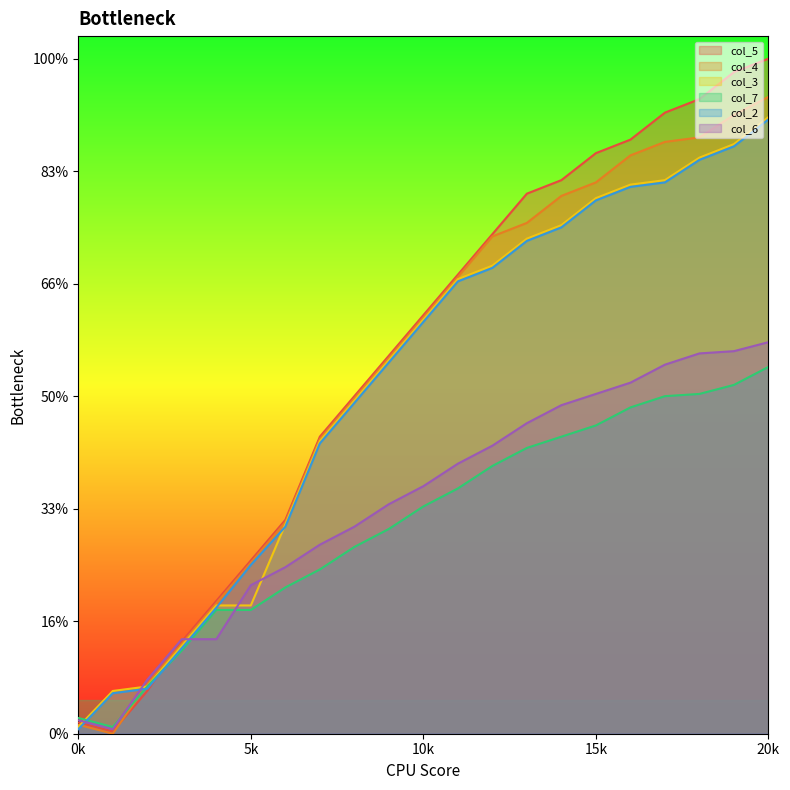

Which series has the largest range (max minus min)?

col_5